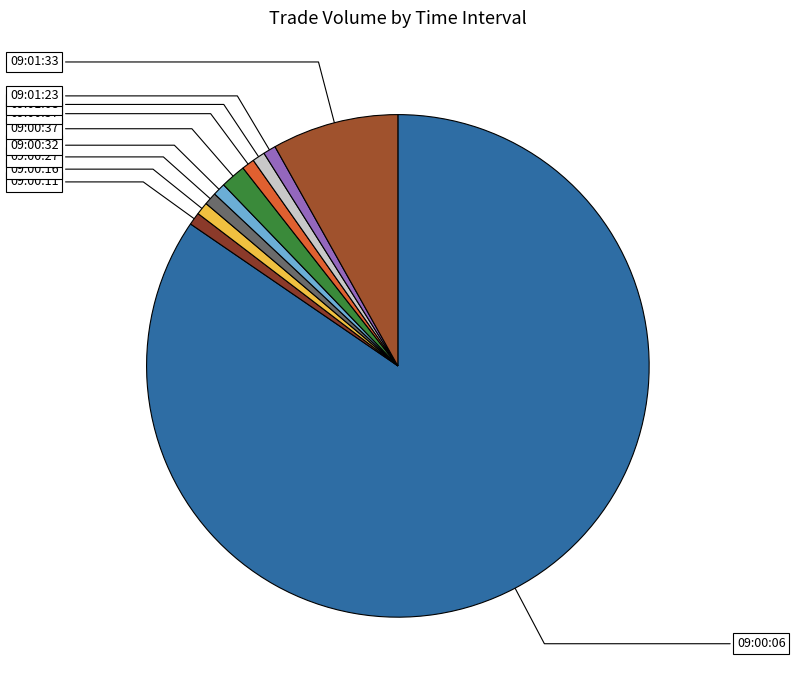

How many segments does this pie chart have?

10